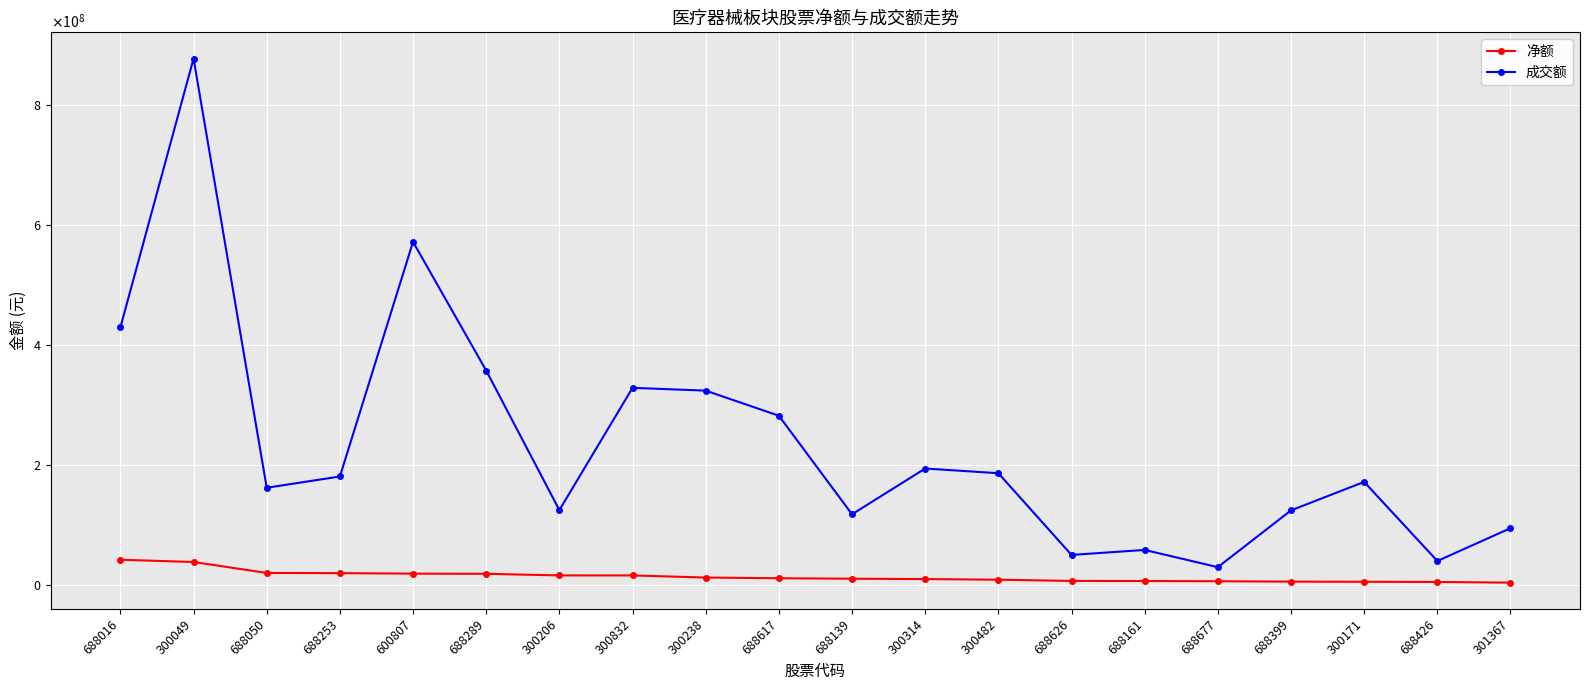

Is it true that 成交额 equals 117474943 at 688139?

True